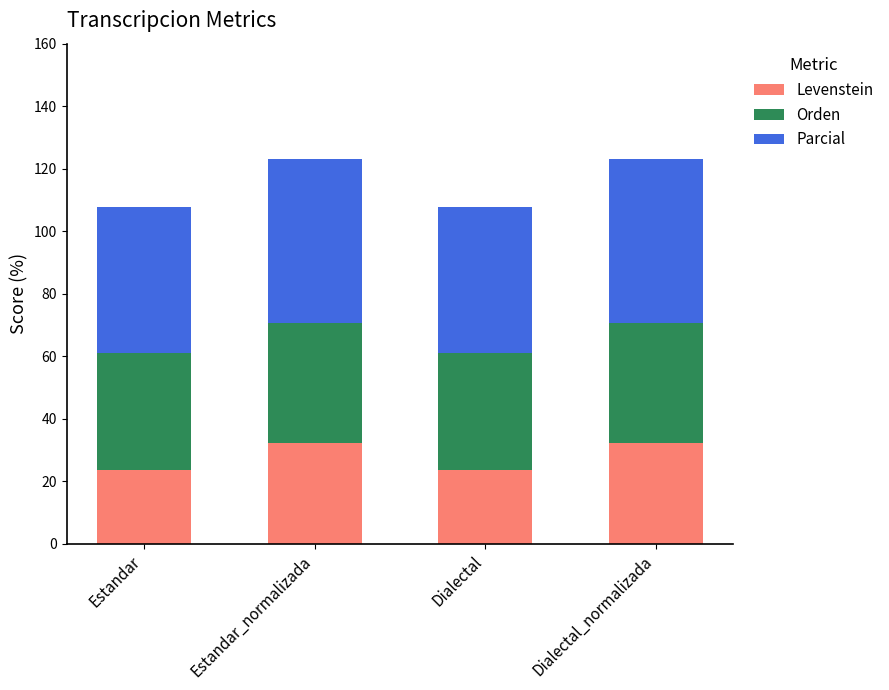

What is the maximum value for Levenstein?

32.3